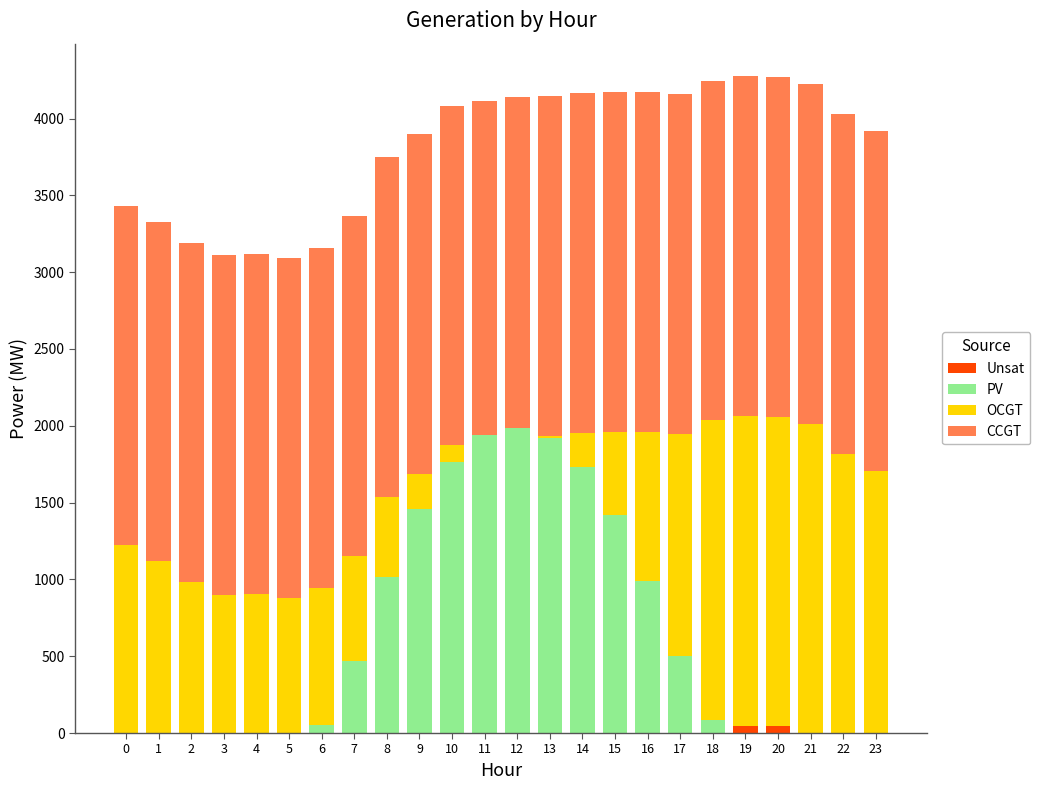

Where is OCGT nearest to the value 1007?

2